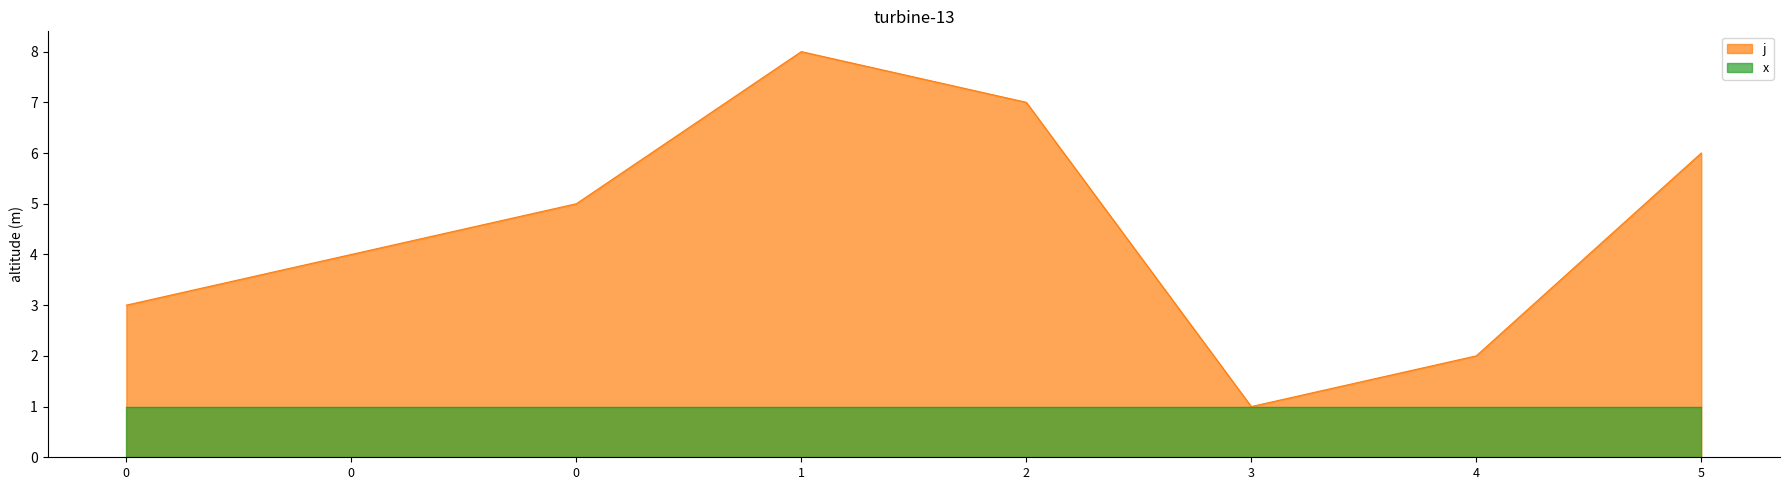

What is the difference between the j values at 2 and 1?

1